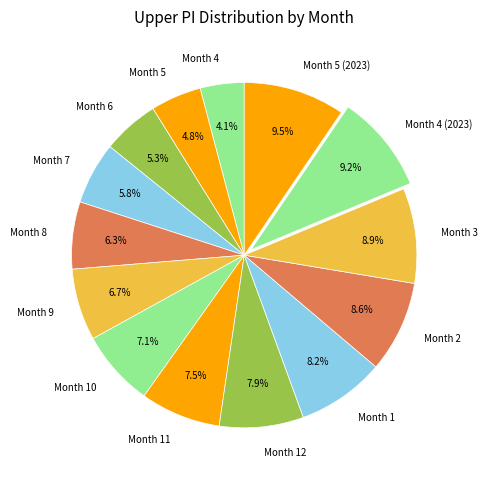

What percentage do Month 4 (2023) and Month 7 together represent?

15.0%